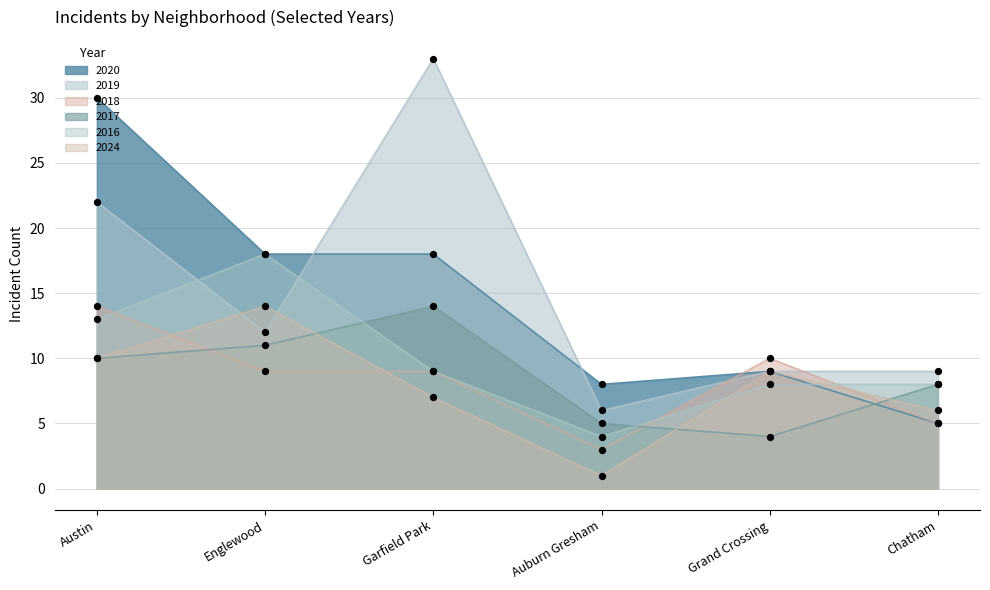

What are all the series names shown in the legend?

2020, 2019, 2018, 2017, 2016, 2024